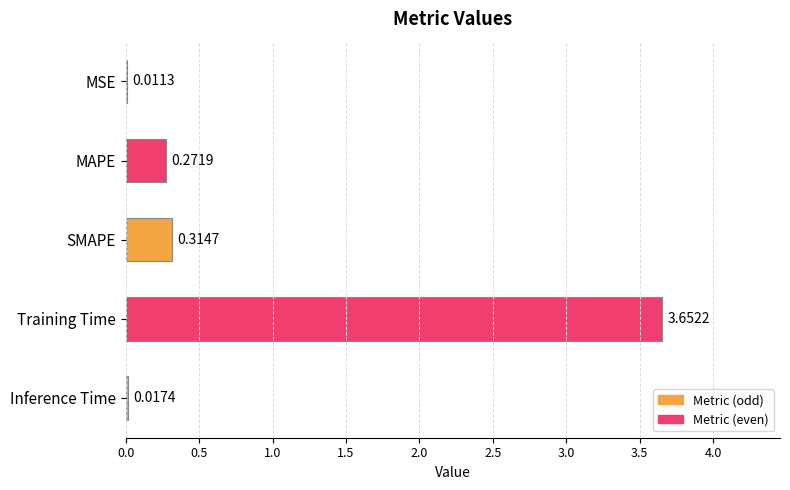

What is the sum of the values at MAPE and SMAPE?

0.6